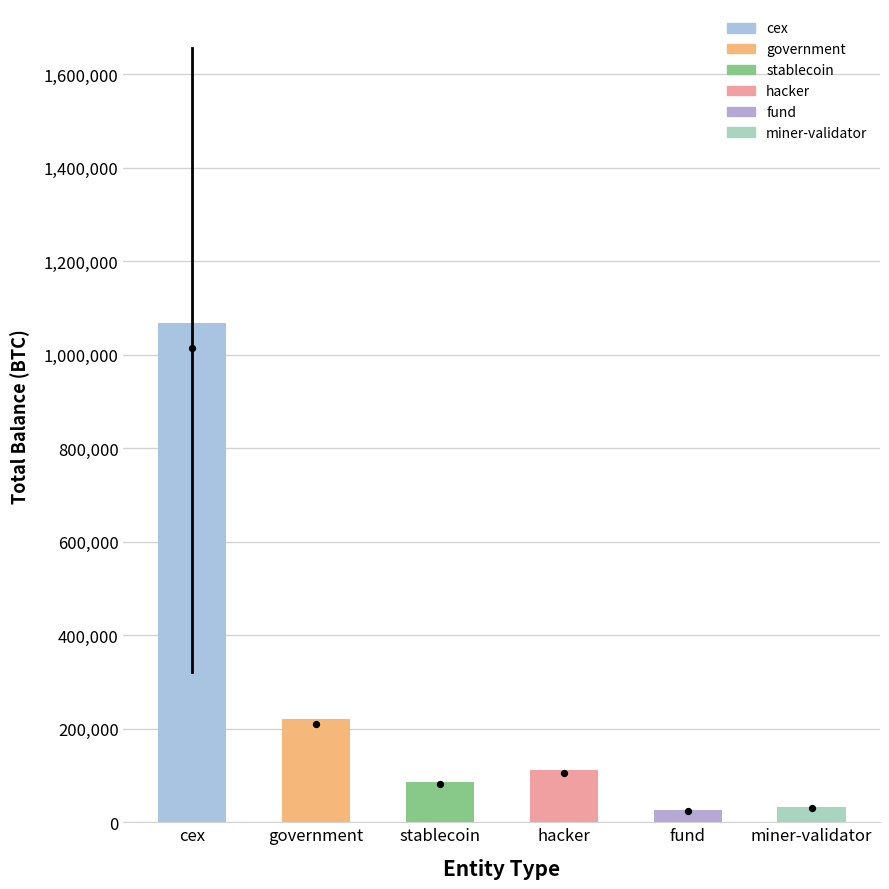

Approximately how many times larger is the value at government compared to stablecoin?

2.6